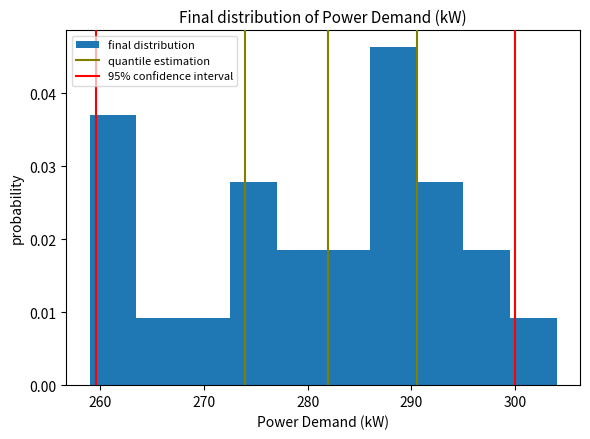

Over which range of the x-axis is the bar tallest?

286.0 to 290.5